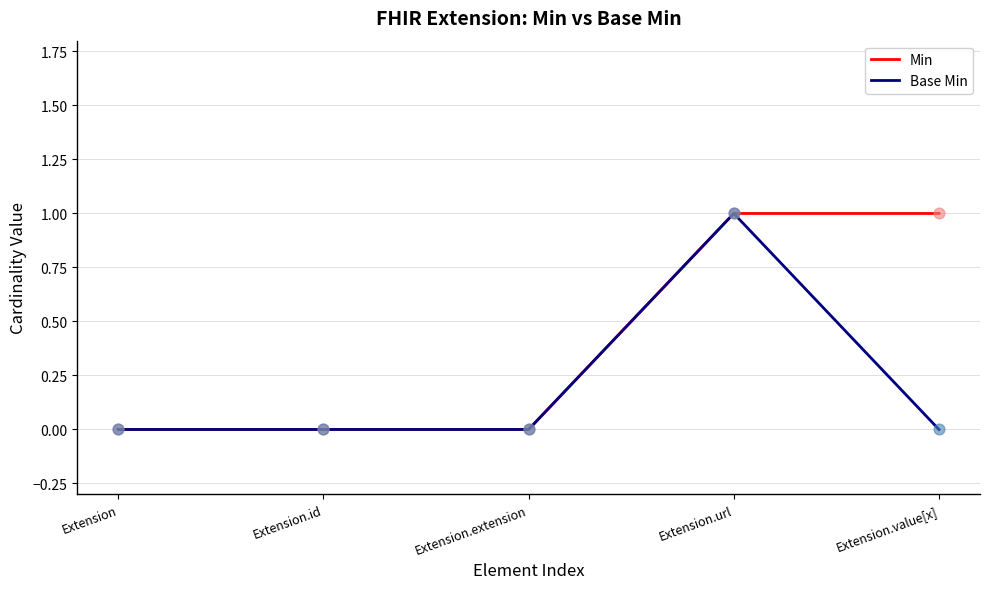

What are all the series names shown in the legend?

Min, Base Min